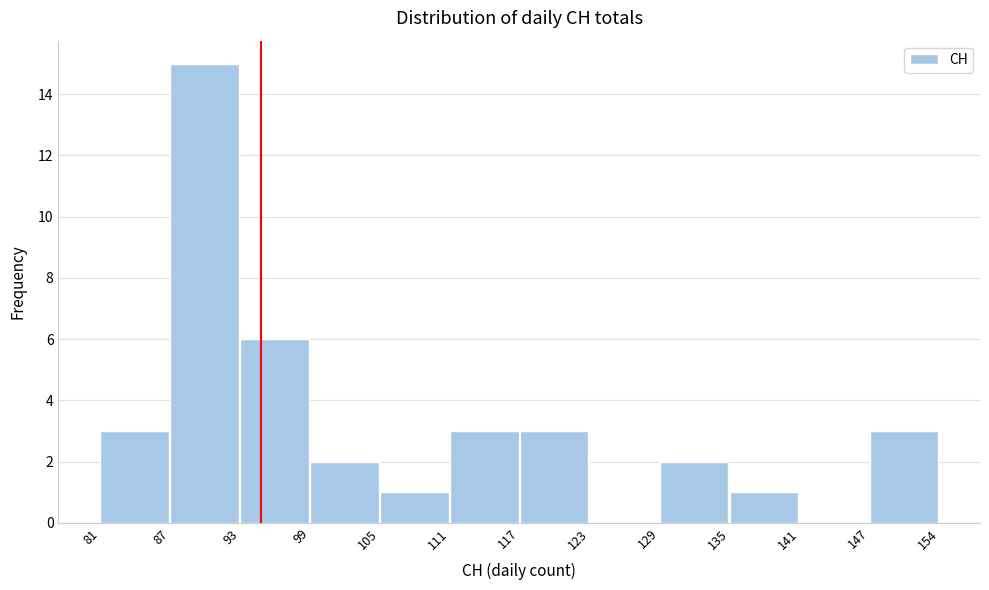

Reading left to right, list all the values displayed in this chart.

81=3	87=15	93=6	99=2	105=1	111=3	117=3	123=0	129=2	135=1	141=0	147=3